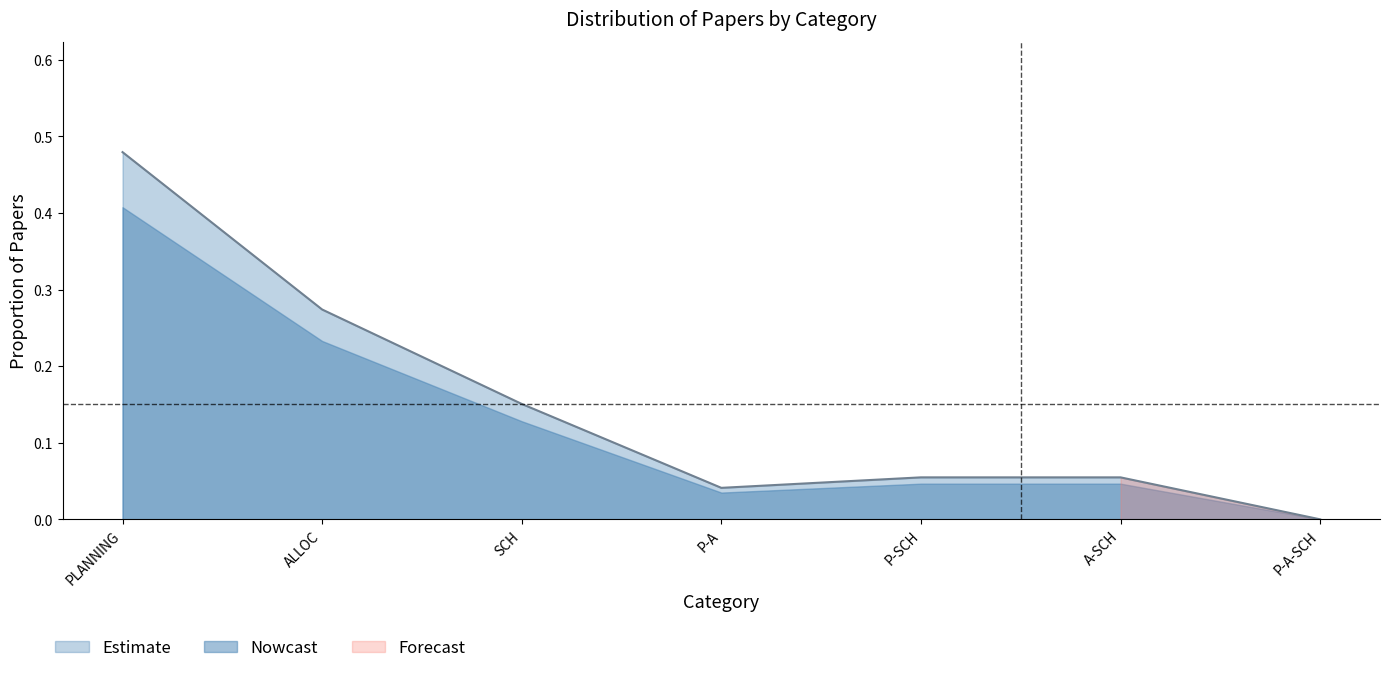

What is the sum of all values?

1.1